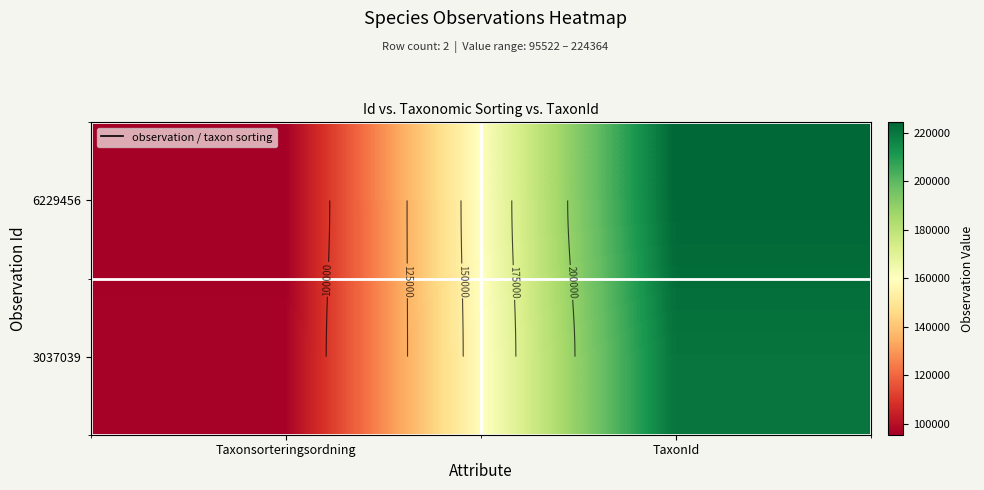

Is it true that 6229456 equals 95522 at Taxonsorteringsordning?

True